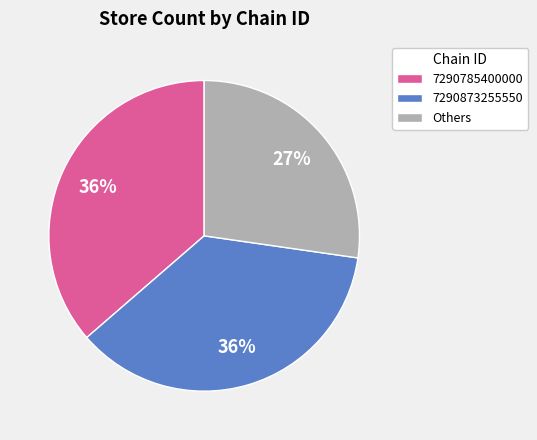

Is it true that 7290873255550 is 36% of the pie?

True